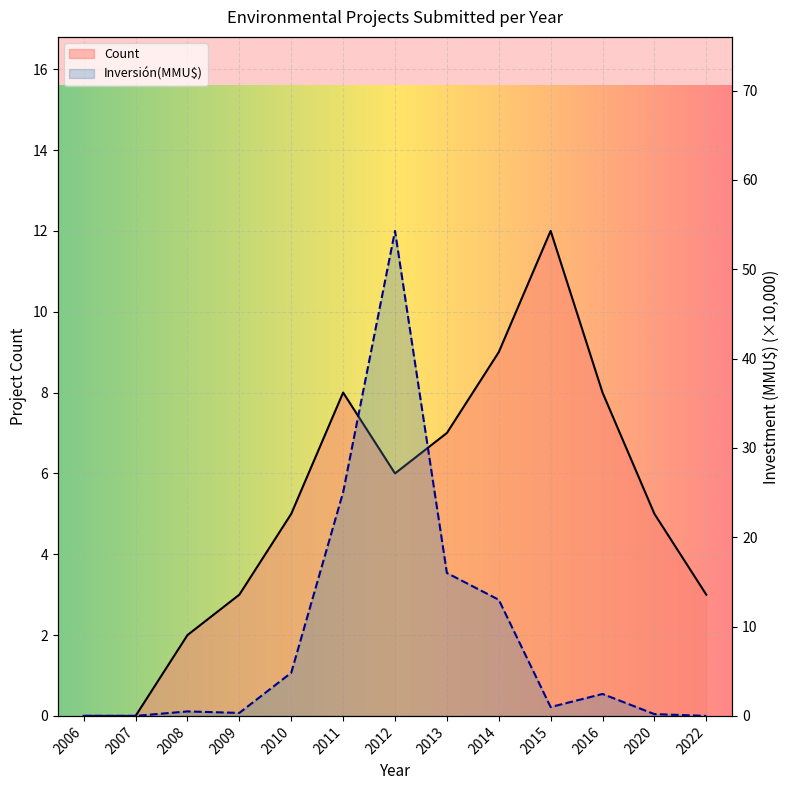

What is the spread (max minus min) of values at 2008?

1.5